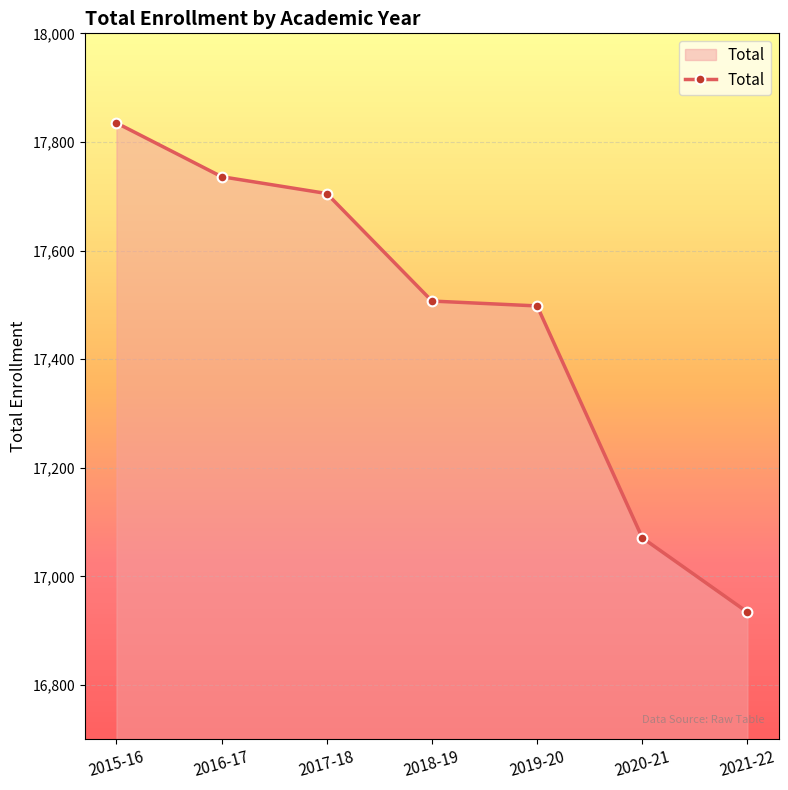

What is the sum of the values at 2021-22 and 2019-20?

34432